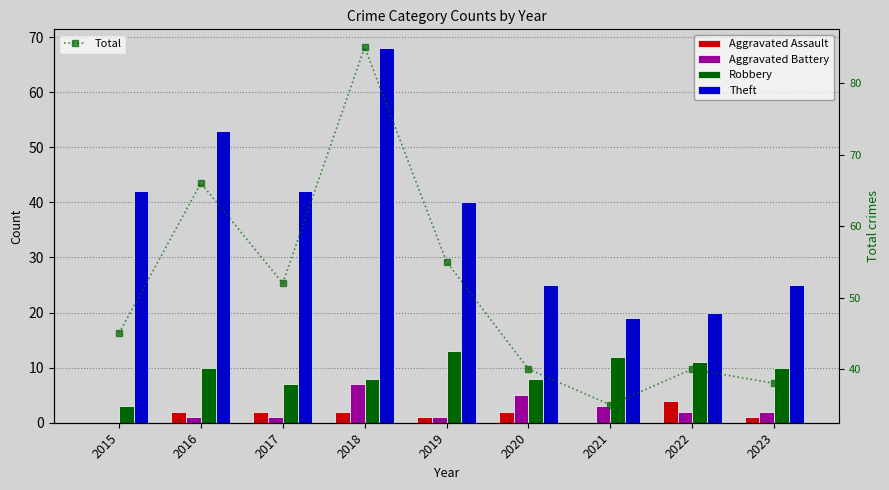

True or false: Total has more than 2 interior local peaks.

True